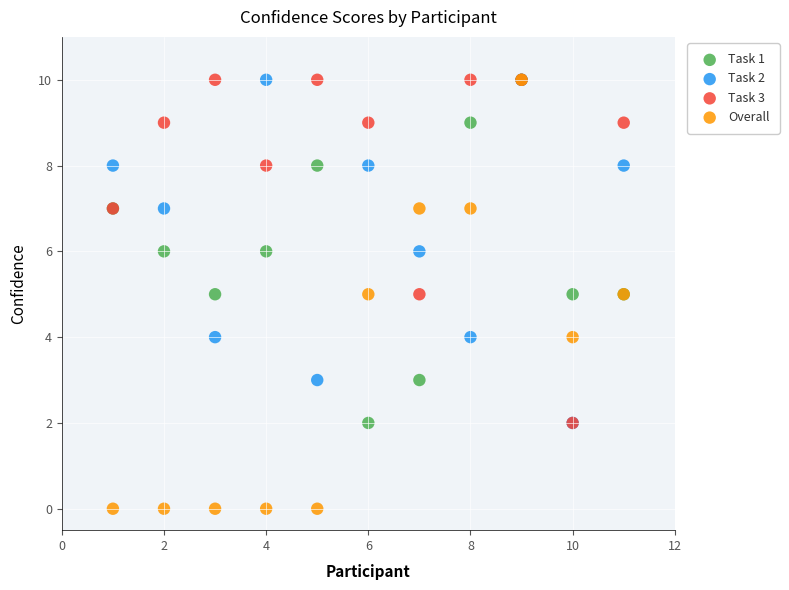

What are all the series names shown in the legend?

Task 1, Task 2, Task 3, Overall